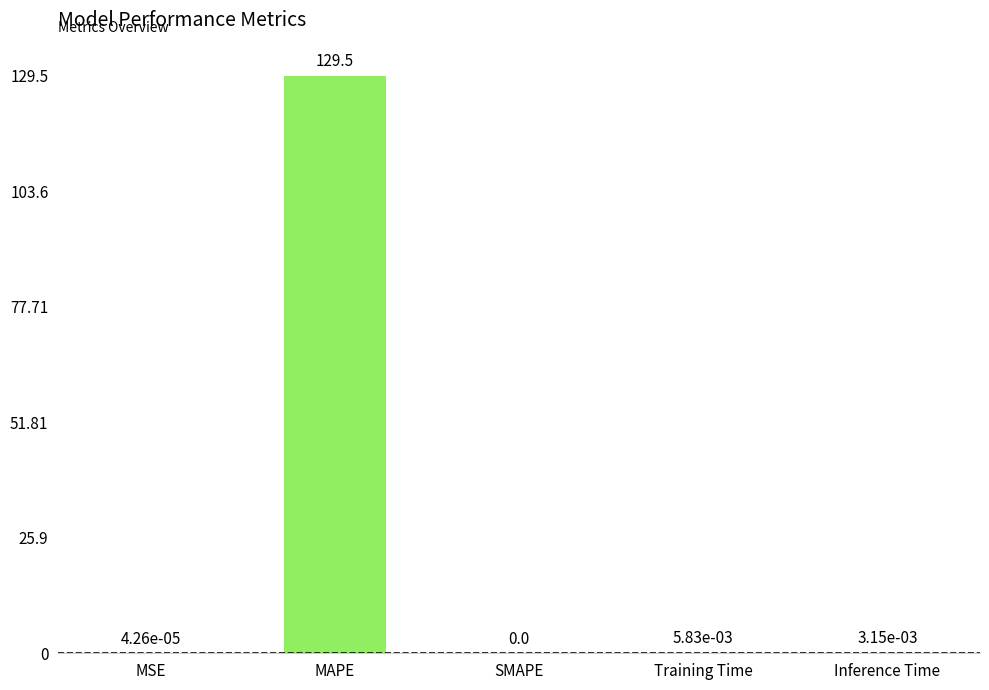

Is it true that the value at MSE is 0.0?

True